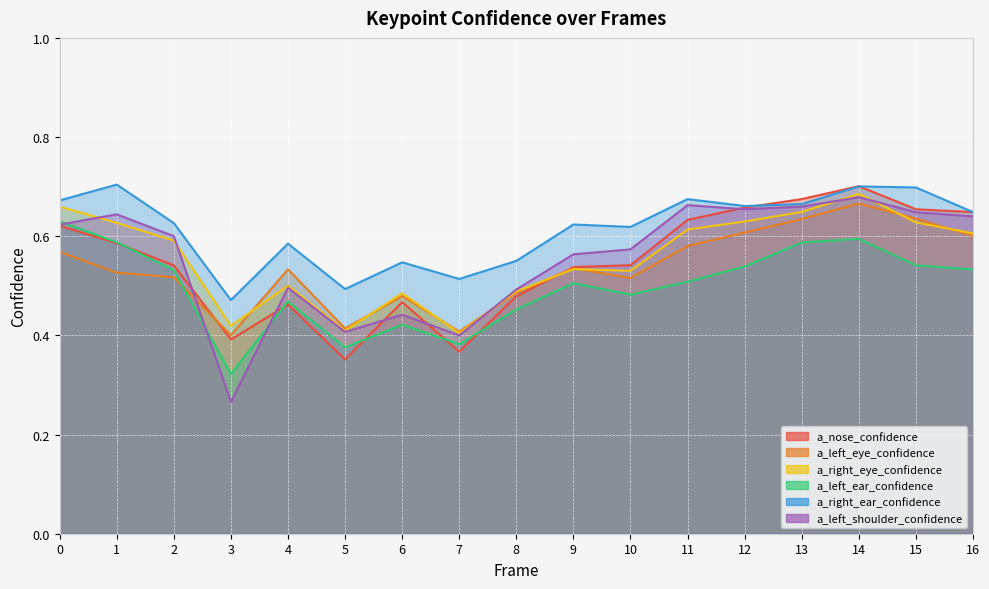

Where is the first local minimum for a_left_shoulder_confidence?

3